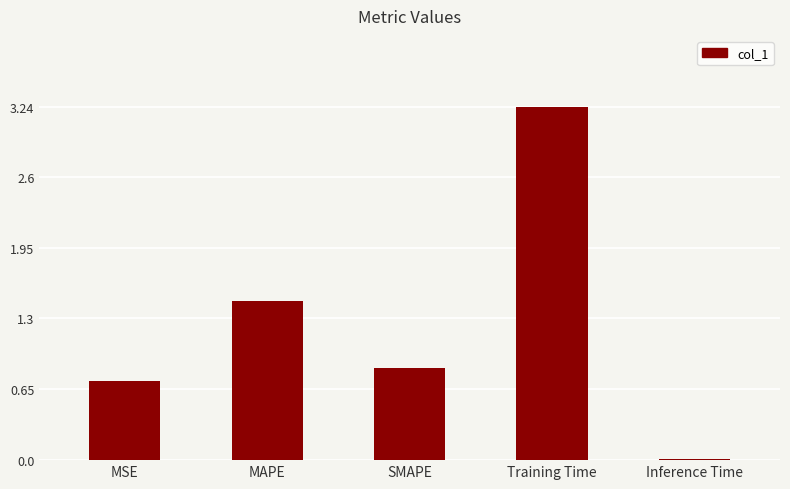

Approximately how many times larger is the value at SMAPE compared to MAPE?

0.6